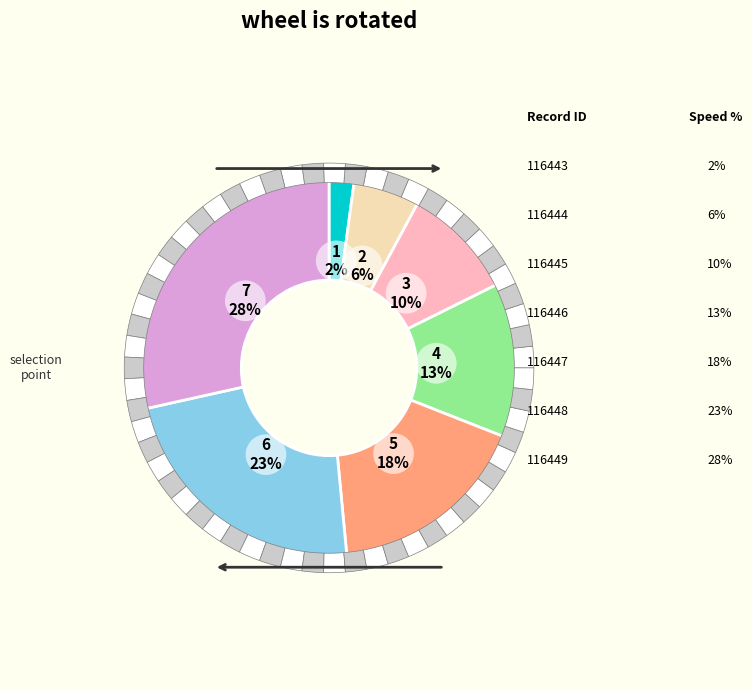

To the nearest percent, what portion does 116444 represent?

6%